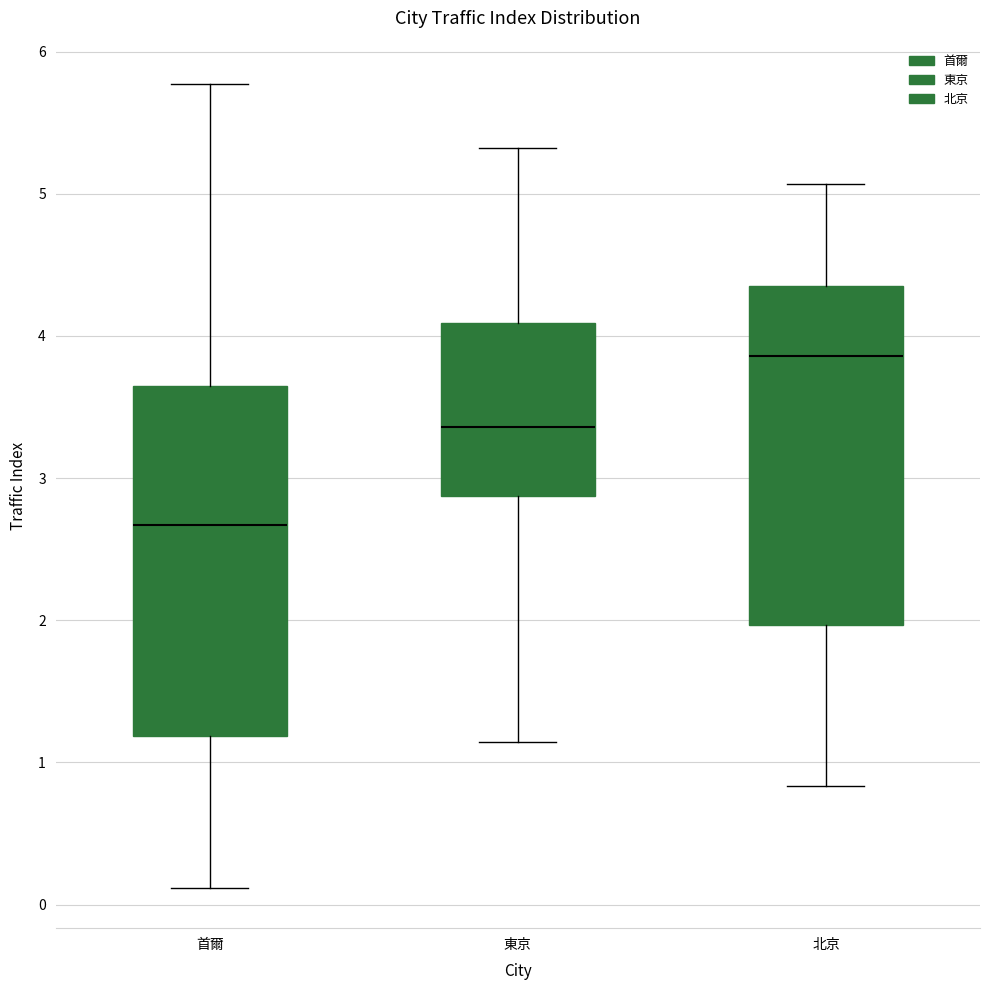

Reading left to right, read every box against the y-axis: the position of its median line, the range the box covers, and the ends of its whiskers. The values are not printed on the chart, so give them approximately, as read against the axis.

首爾: median 2.7, box 1.2 to 3.6, whiskers 0.1 to 5.8
東京: median 3.4, box 2.9 to 4.1, whiskers 1.1 to 5.3
北京: median 3.9, box 2.0 to 4.3, whiskers 0.8 to 5.1